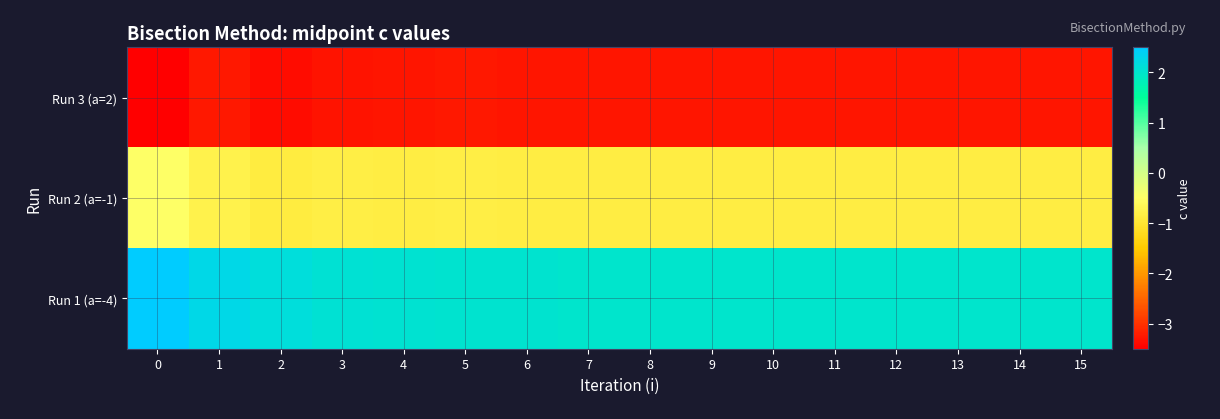

Reading left to right, list all the values displayed in this chart.

row_0: 0=-3.5	1=-3.2	2=-3.4	3=-3.3	4=-3.3	5=-3.3	6=-3.3	7=-3.3	8=-3.3	9=-3.3	10=-3.3	11=-3.3	12=-3.3	13=-3.3	14=-3.3	15=-3.3
row_1: 0=-0.5	1=-0.8	2=-0.9	3=-0.8	4=-0.8	5=-0.8	6=-0.8	7=-0.8	8=-0.8	9=-0.8	10=-0.8	11=-0.8	12=-0.8	13=-0.8	14=-0.8	15=-0.8
row_2: 0=2.5	1=2.2	2=2.1	3=2.1	4=2.0	5=2.0	6=2.0	7=2.0	8=2.0	9=2.0	10=2.0	11=2.0	12=2.0	13=2.0	14=2.0	15=2.0